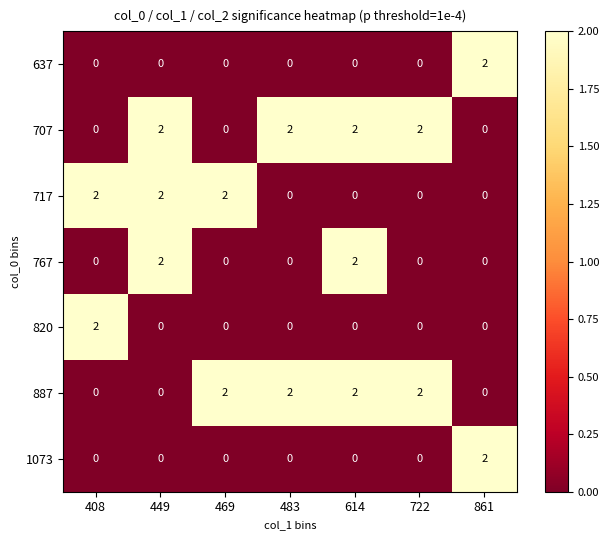

True or false: 707 has a value of 1 at 614.

False